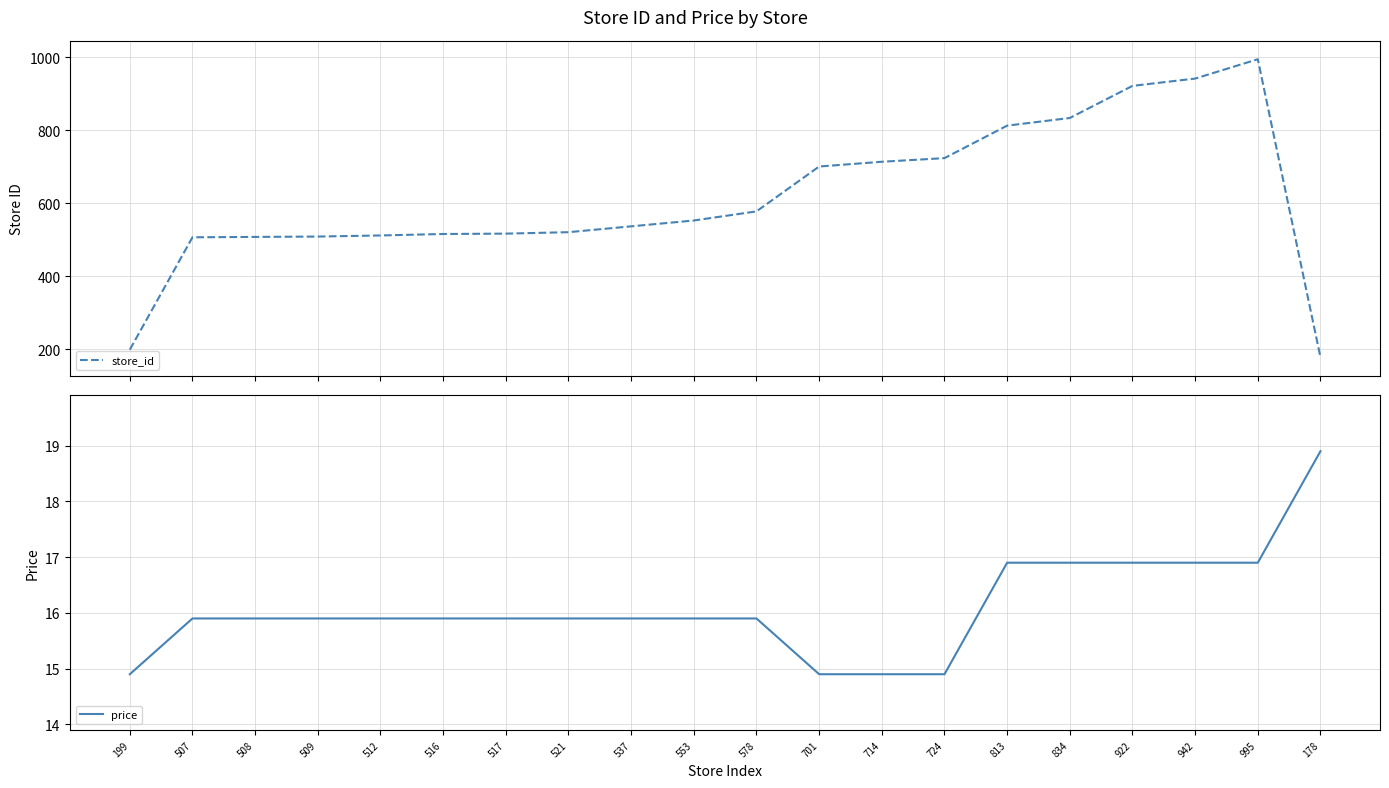

Rank the series at 509 from highest to lowest value.

store_id, price